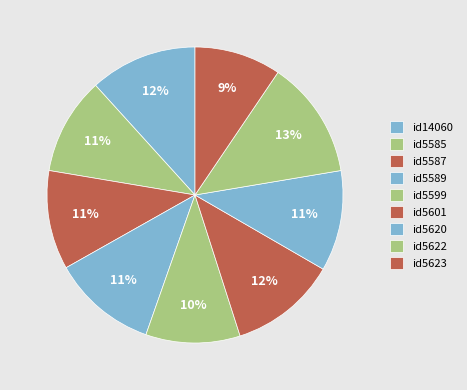

How many slices are in this pie chart?

9